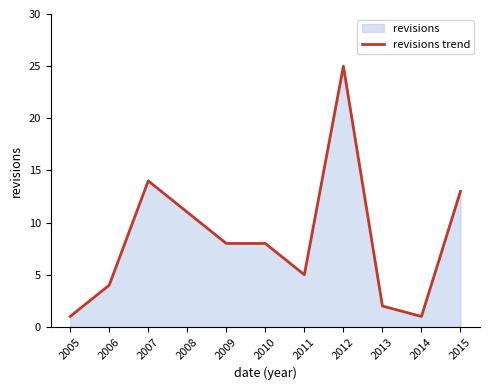

Is it true that the value at 2009 is 8?

True